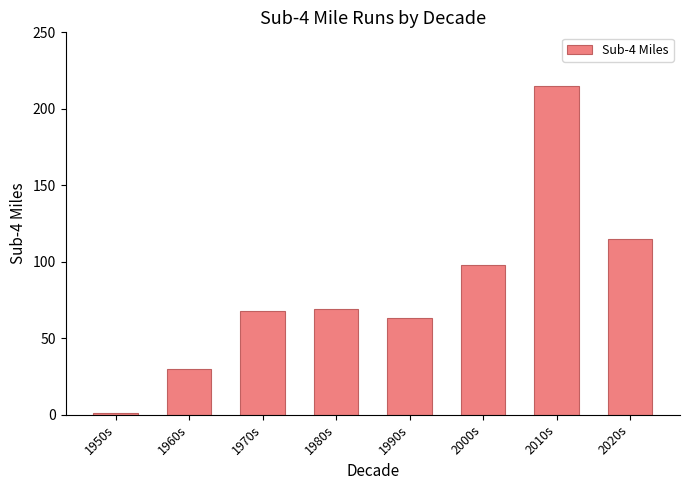

Which has a higher value, 2010s or 1980s?

2010s